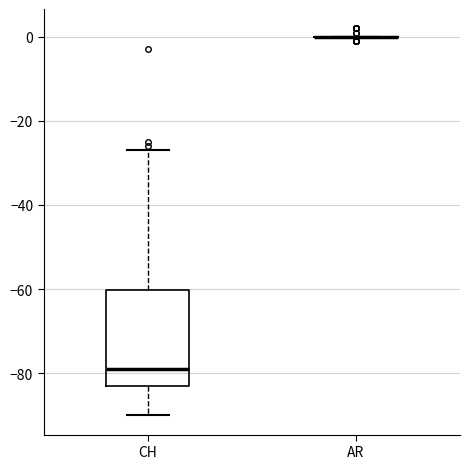

Where is the upper edge of the box for CH on the y-axis? The values are not printed on the chart, so give them approximately, as read against the axis.

-60